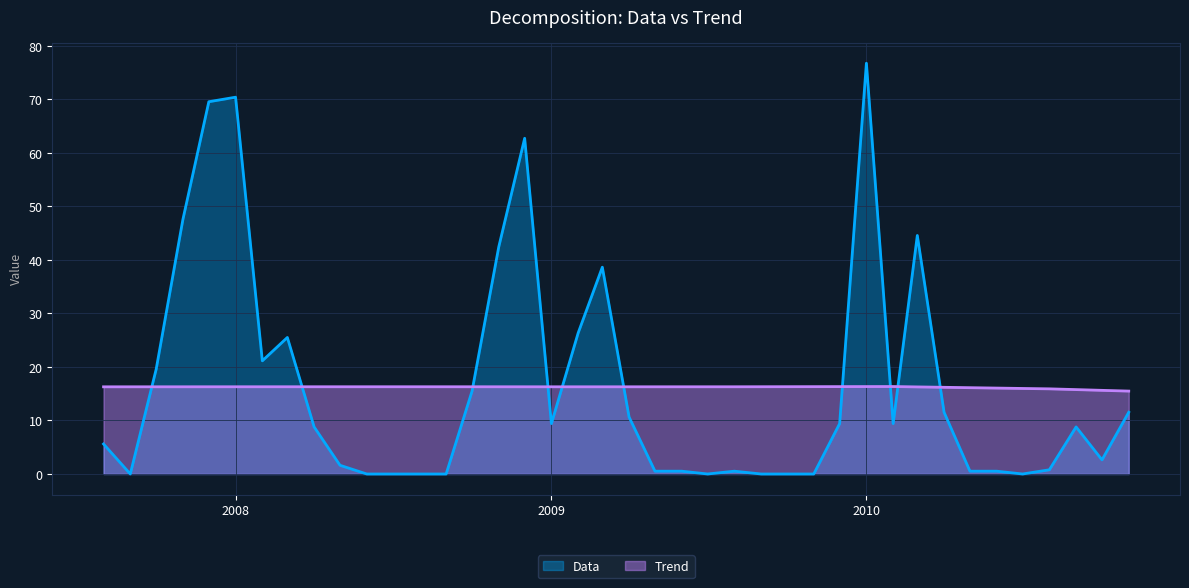

List the series in order of their peak value, highest first.

Data, Trend